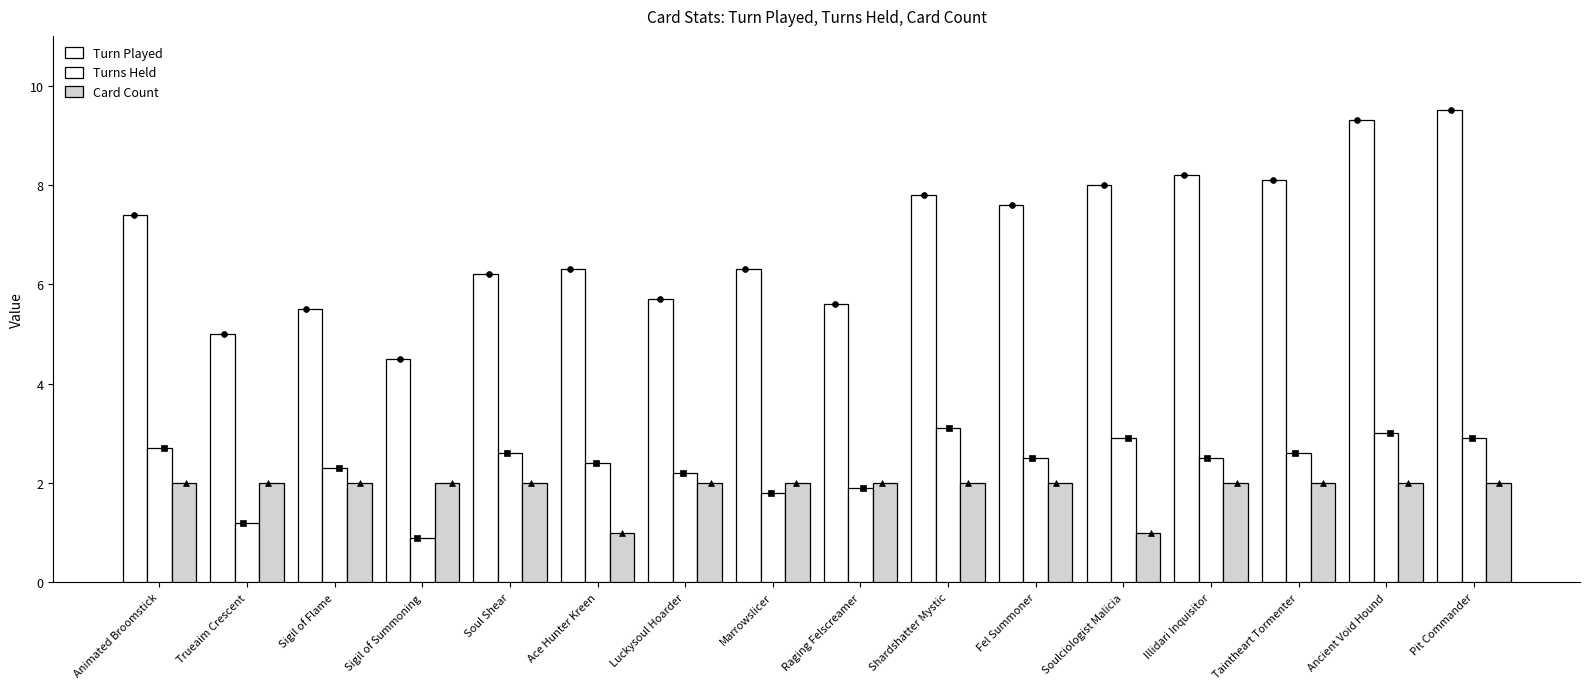

At how many categories does at least one series exceed 2?

16